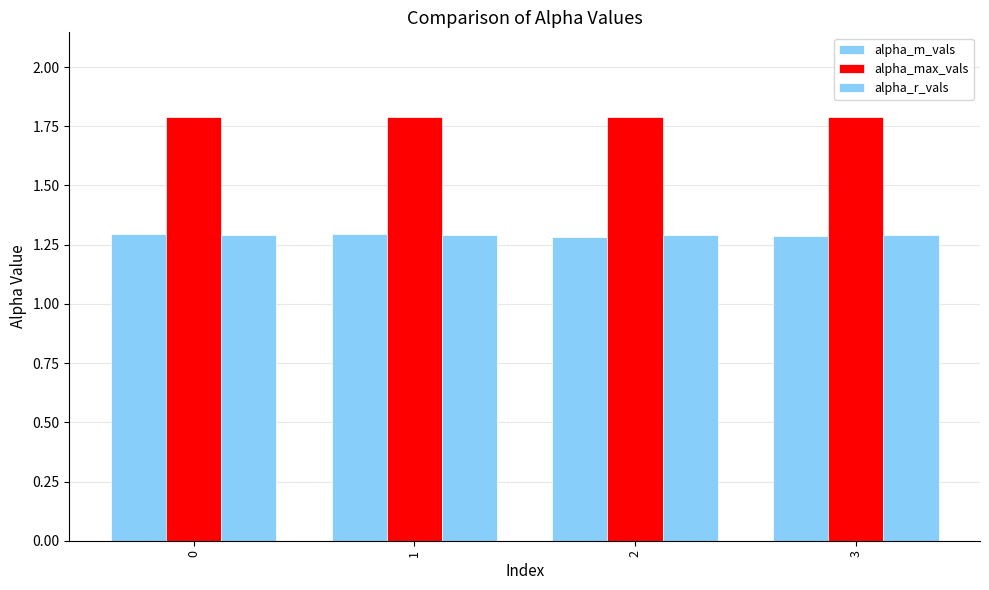

Between 0 and 3, which series saw the biggest shift?

alpha_m_vals